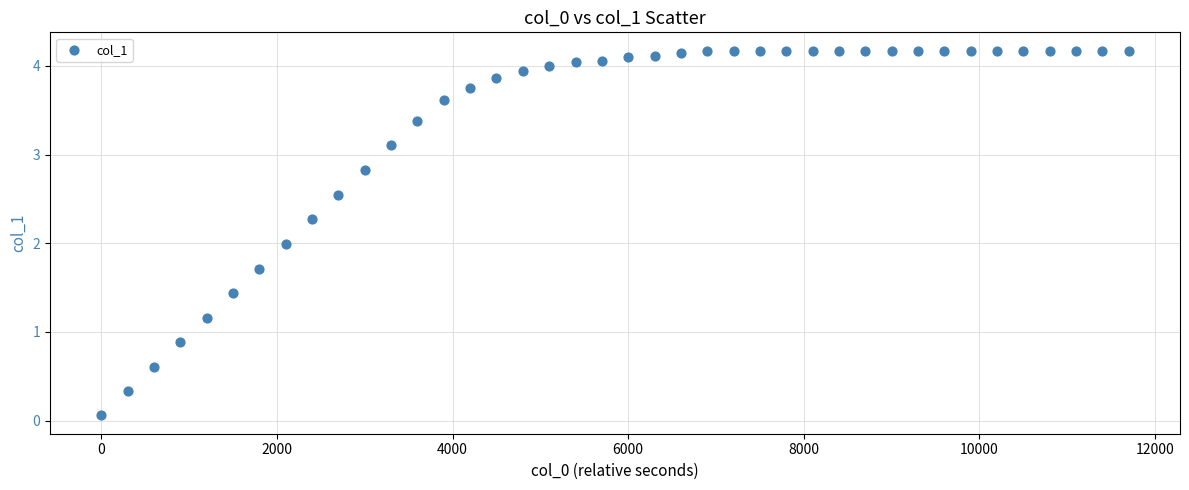

What is the range of X values (max minus min)?

11700.0